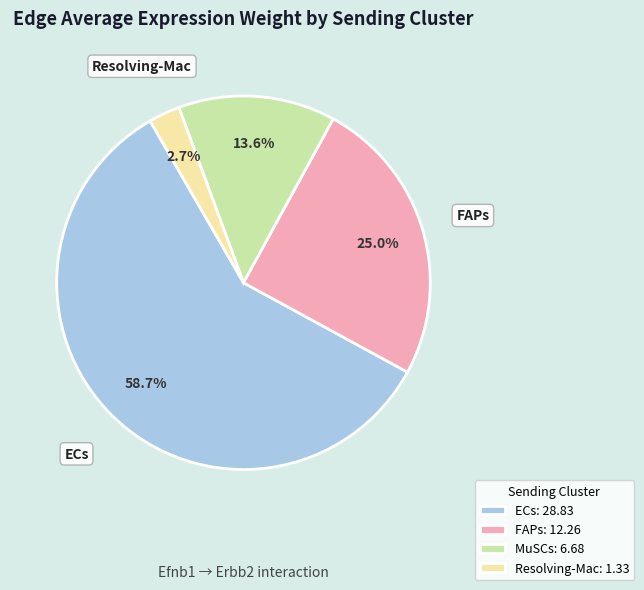

What is the total percentage of ECs and Resolving-Mac?

61.4%